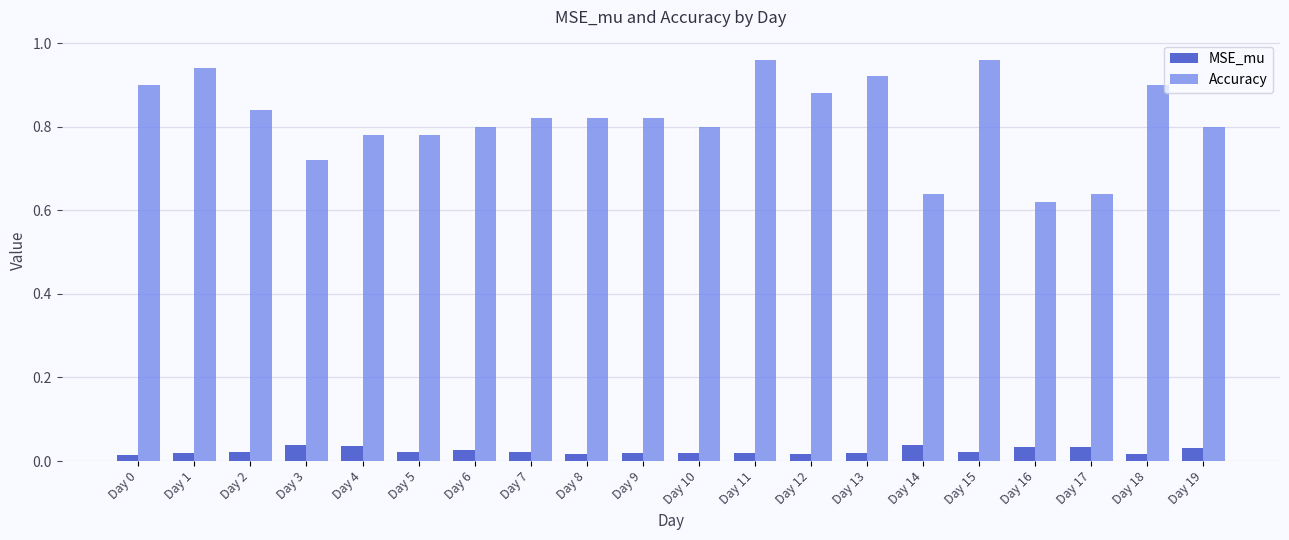

At Day 1, list the series in order from smallest to largest.

MSE_mu, Accuracy